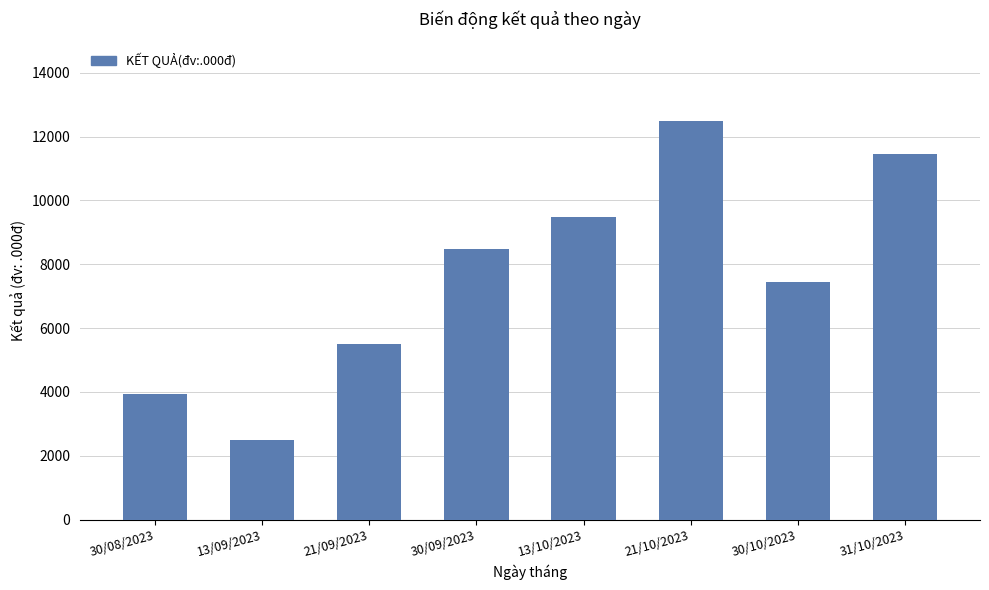

The value at 31/10/2023 is 16389. True or false?

False